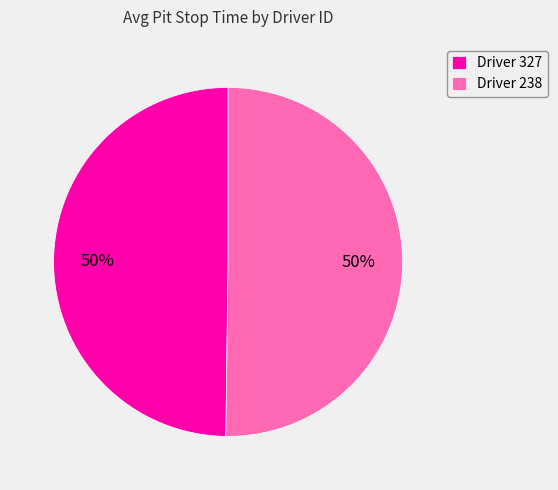

Approximately how many times larger is the value at Driver 327 compared to Driver 238?

1.0